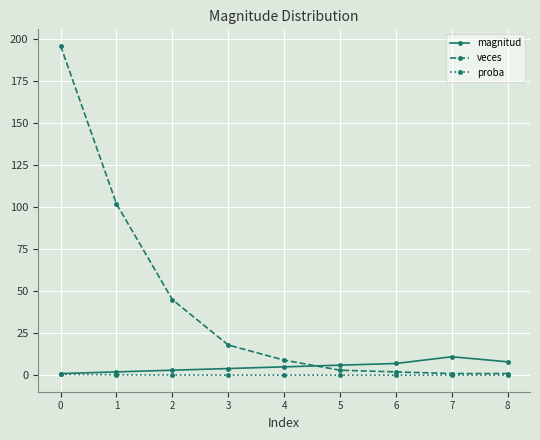

Count the number of data series in this chart.

3